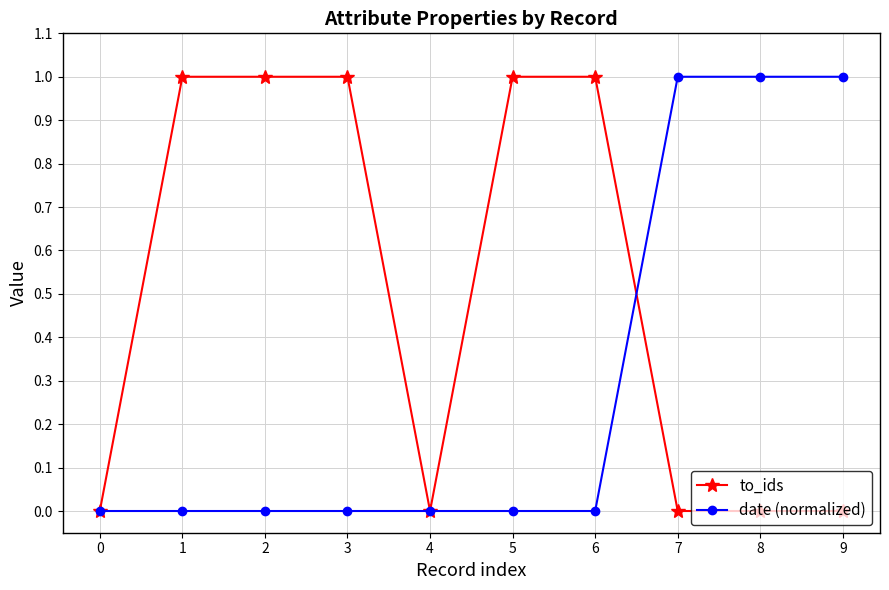

What are all the series names shown in the legend?

to_ids, date (normalized)